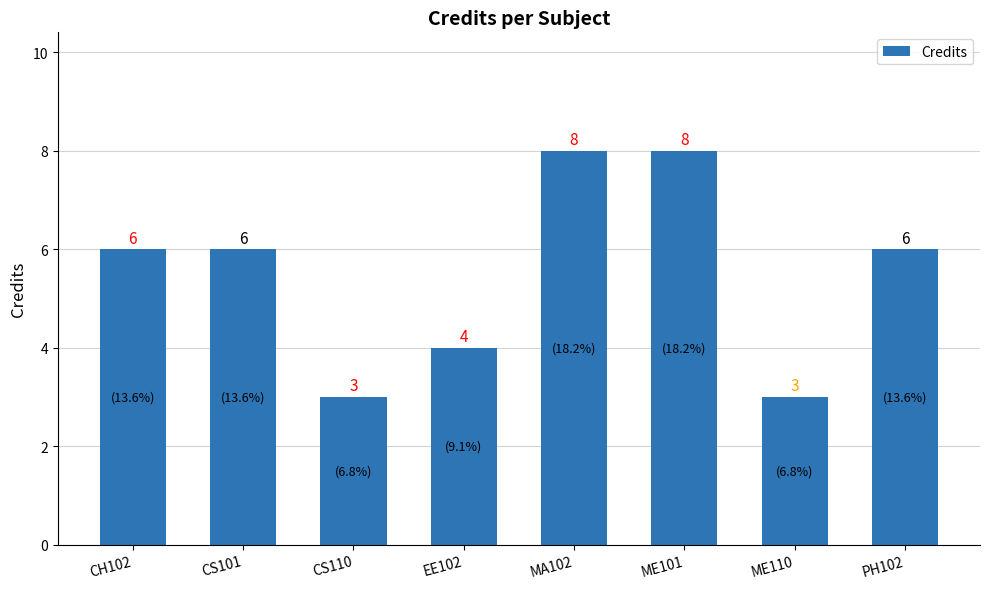

How many values are between 4 and 8?

6